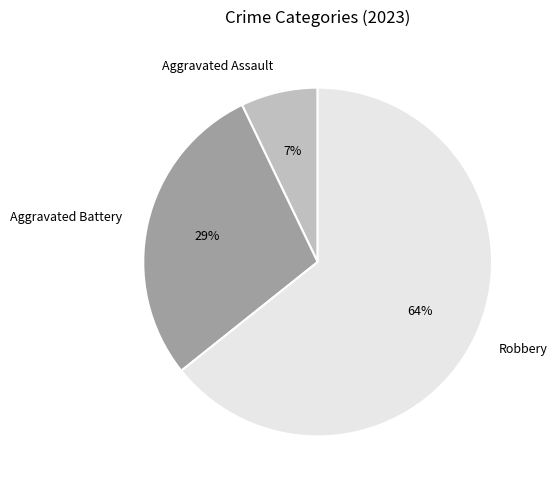

Rank the categories by value from highest to lowest.

Robbery, Aggravated Battery, Aggravated Assault